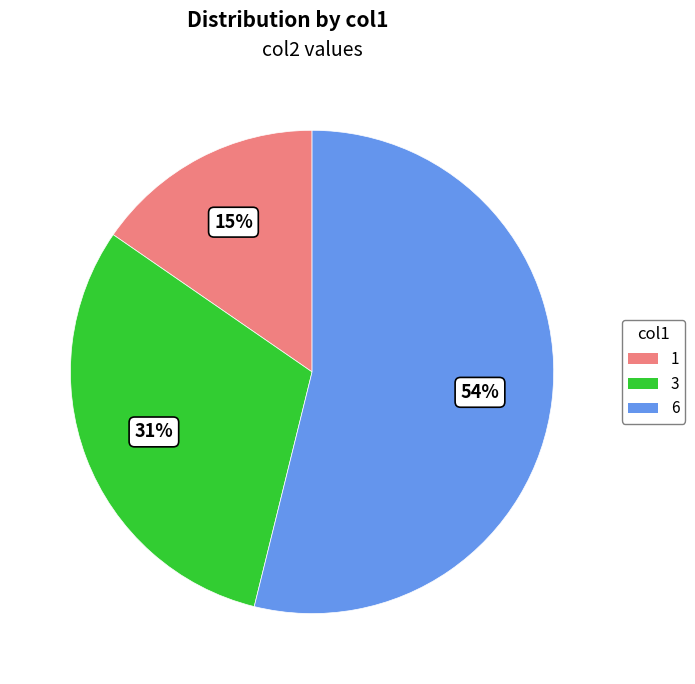

To the nearest percent, what portion does 1 represent?

15%